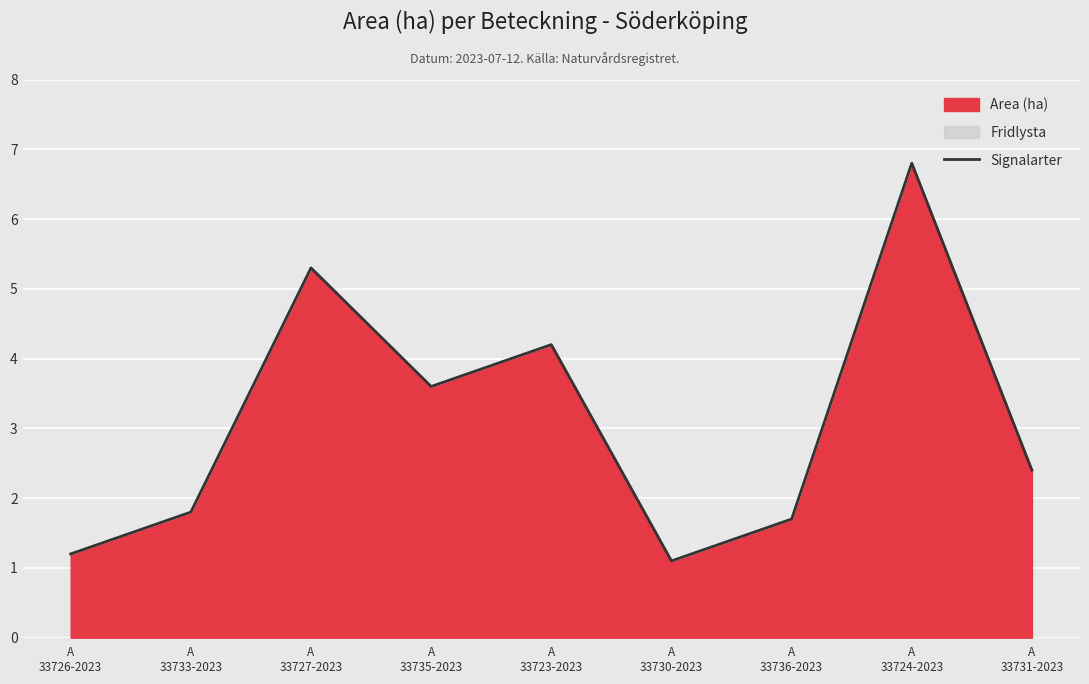

Between A
33723-2023 and A
33733-2023, which is larger?

A
33723-2023